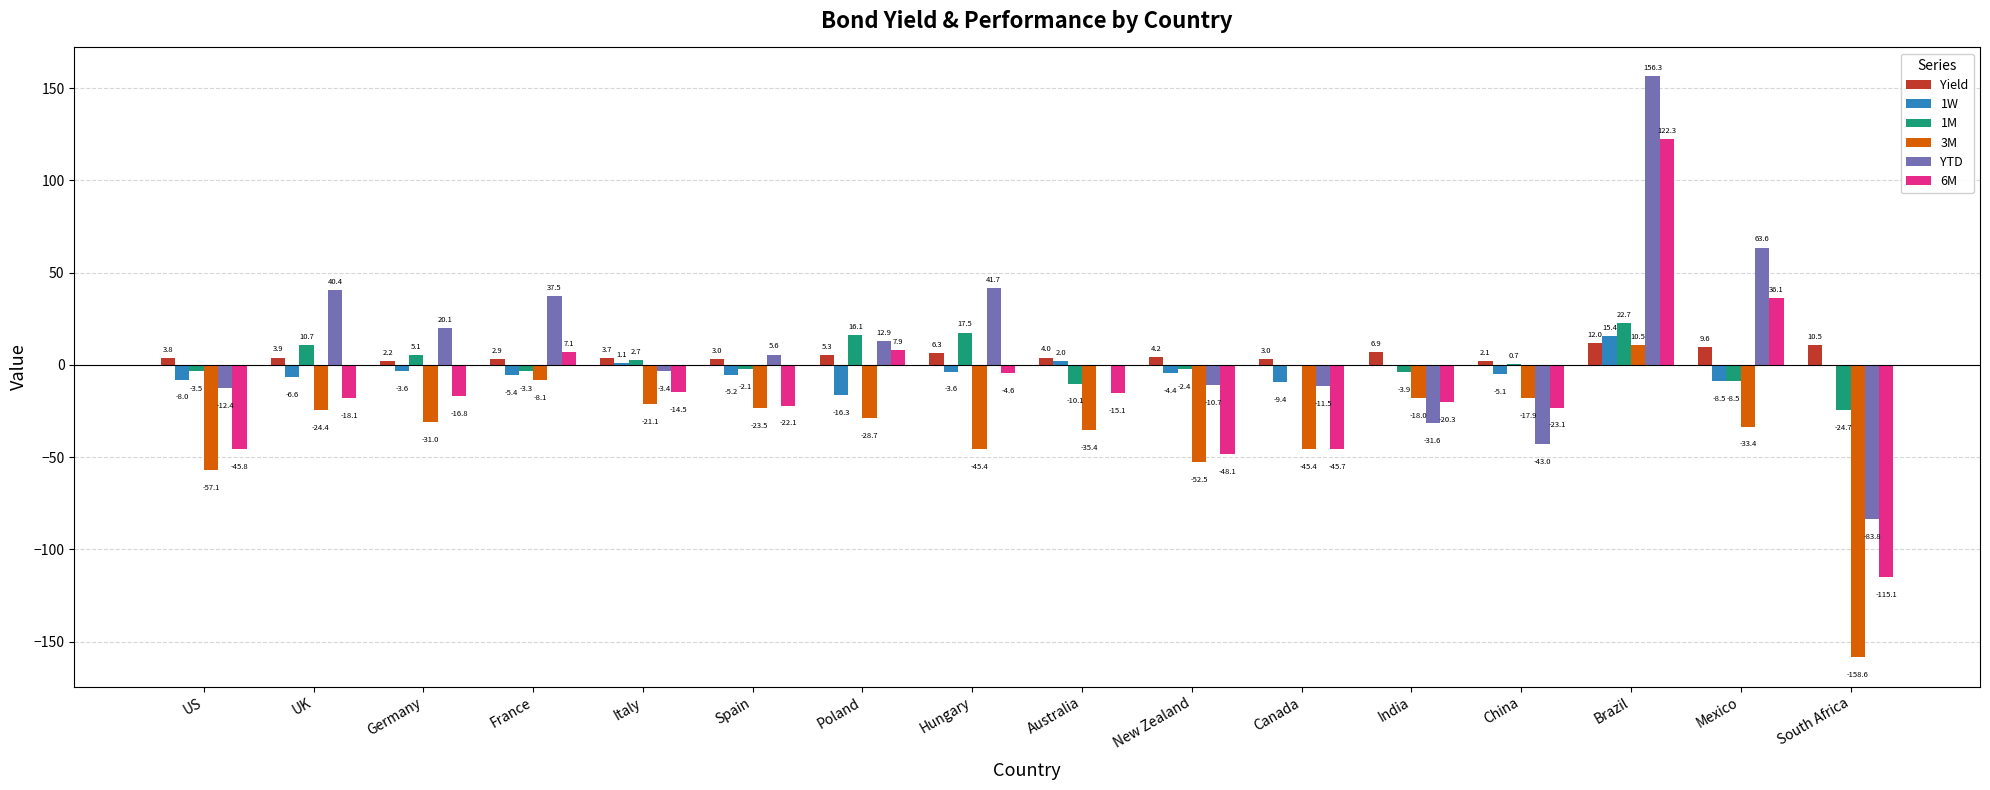

What is the maximum value shown in the chart?

156.3